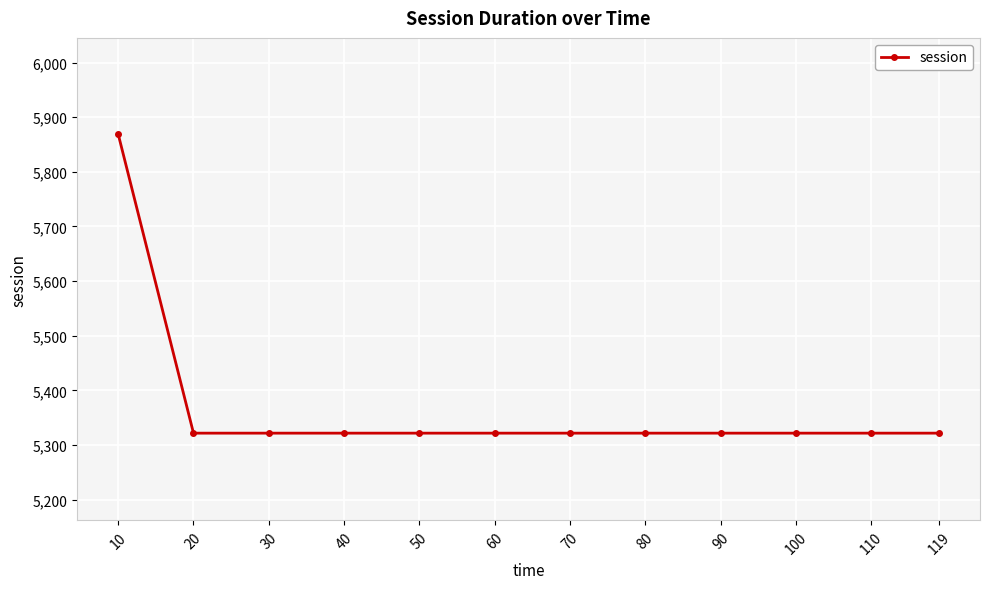

The chart shows a value of 9568.3 at 90. True or false?

False